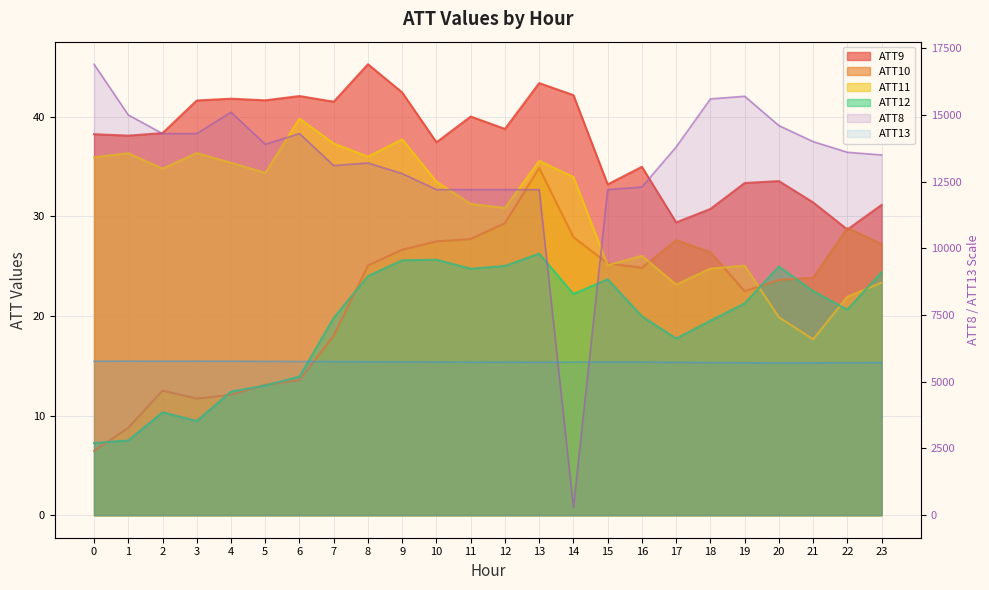

What is the difference between the maximum and minimum values in the ATT13 series?

69.3